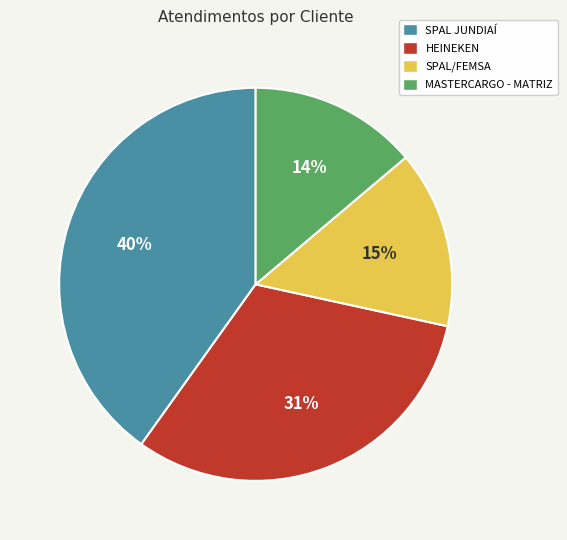

What percentage is the HEINEKEN slice, to the nearest percent?

31%